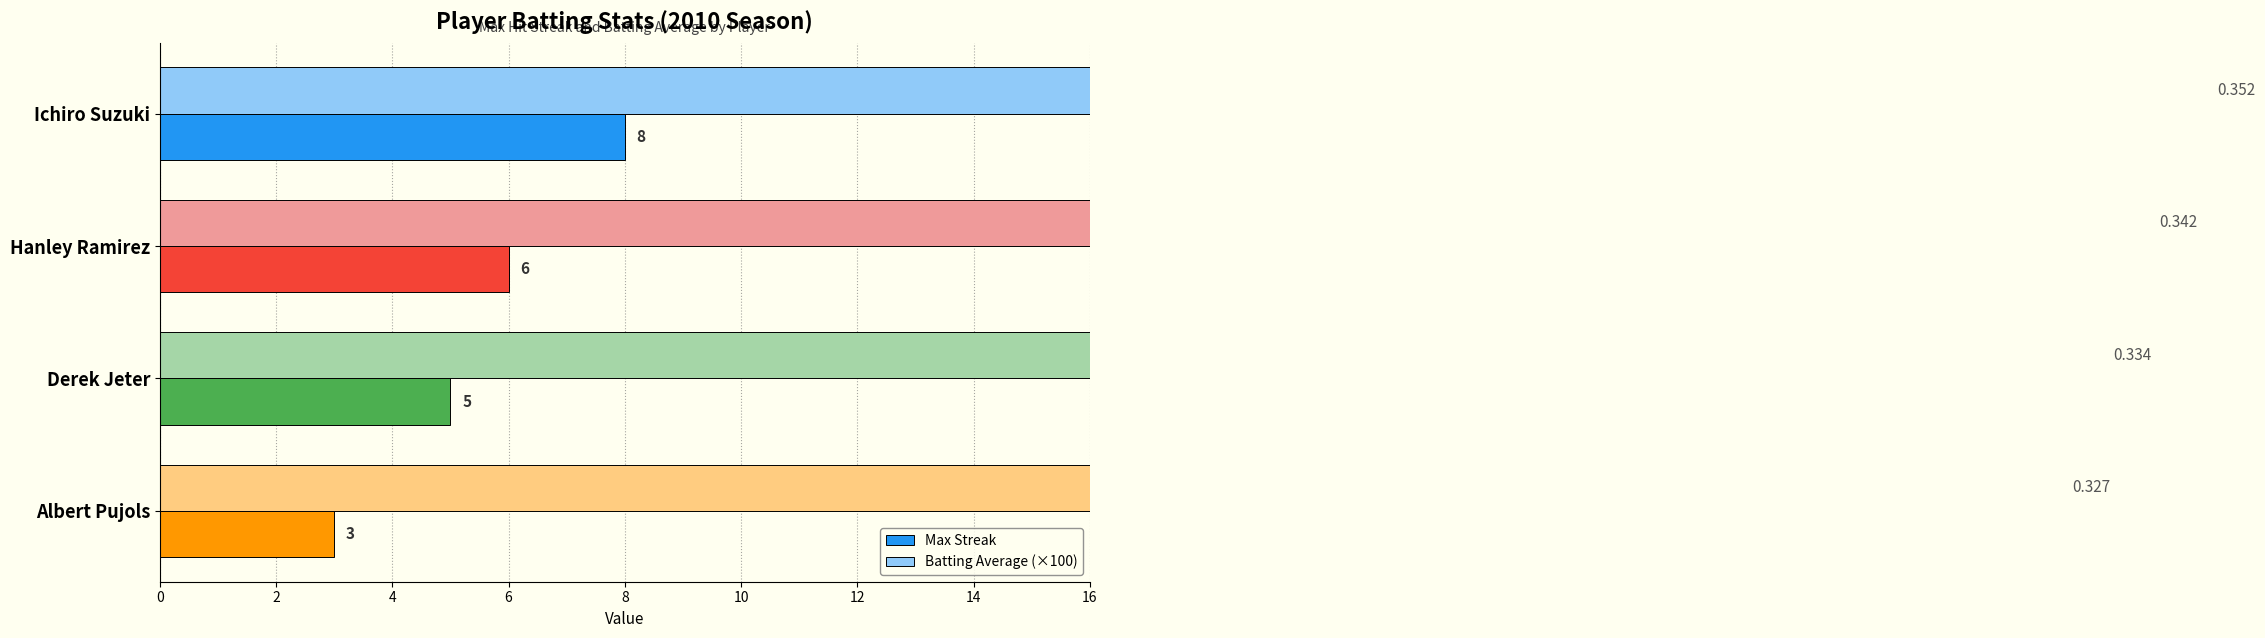

What value does the Batting Average (×100) series have at Ichiro Suzuki?

35.2